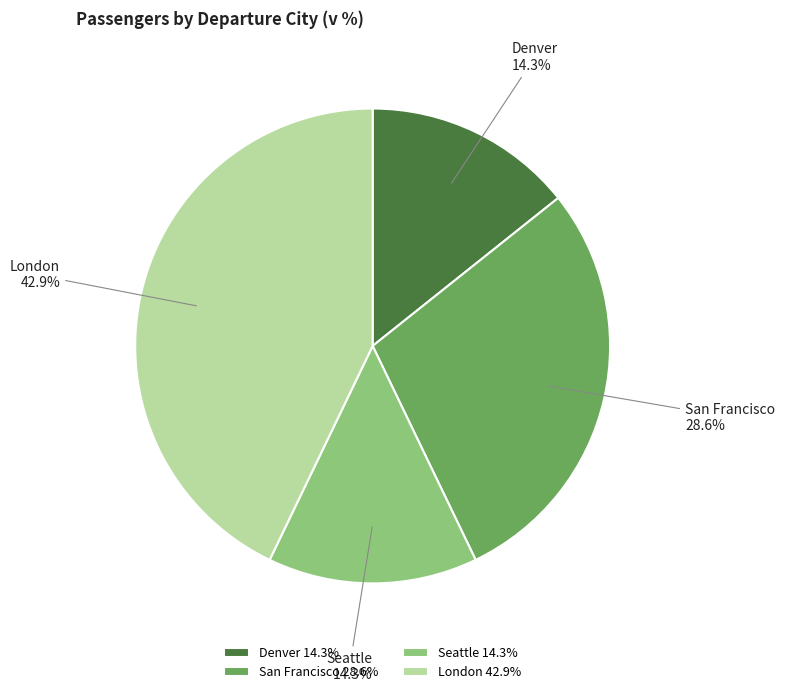

Between Denver and London, which is larger?

London